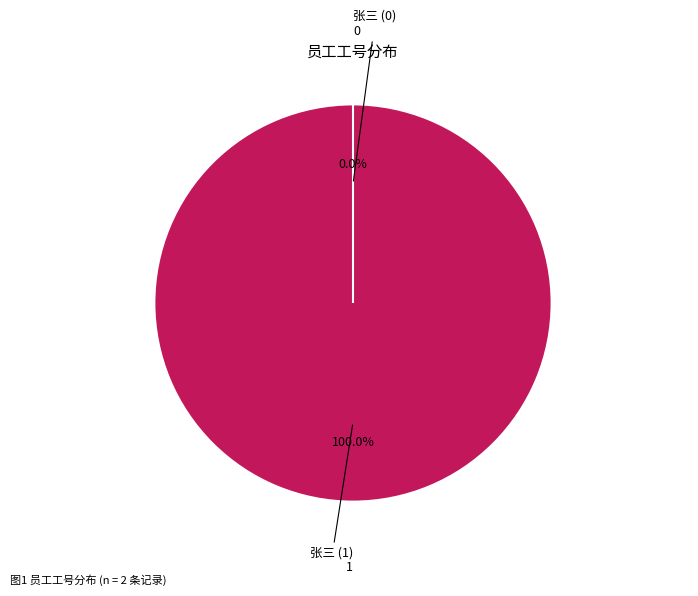

The 1 slice represents 99% of the pie. True or false?

False